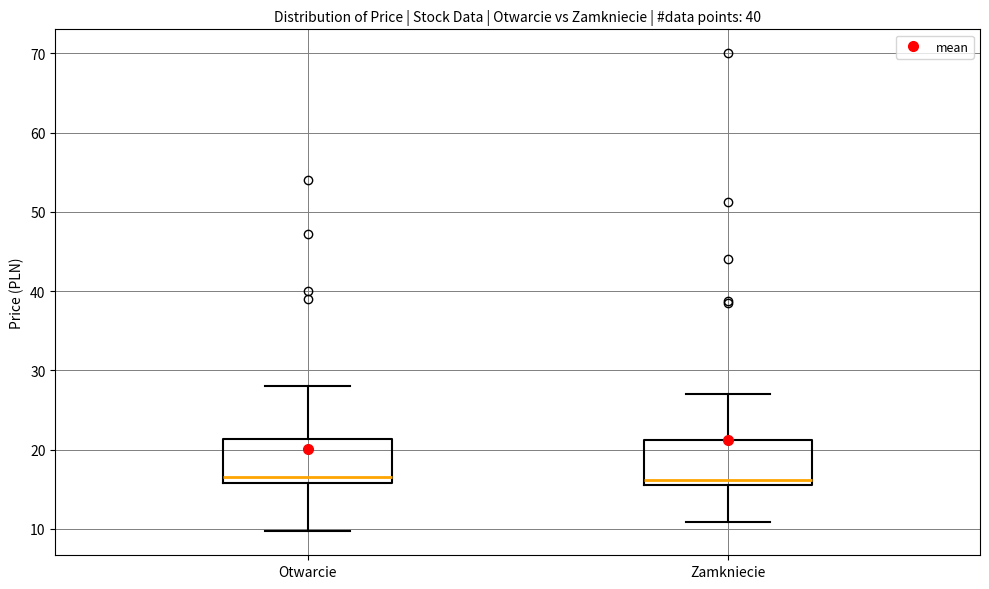

Reading left to right, read every box against the y-axis: the position of its median line, the range the box covers, and the ends of its whiskers. The values are not printed on the chart, so give them approximately, as read against the axis.

Otwarcie: median 17, box 16 to 21, whiskers 10 to 28
Zamkniecie: median 16 (just above the box's lower edge), box 16 to 21, whiskers 11 to 27